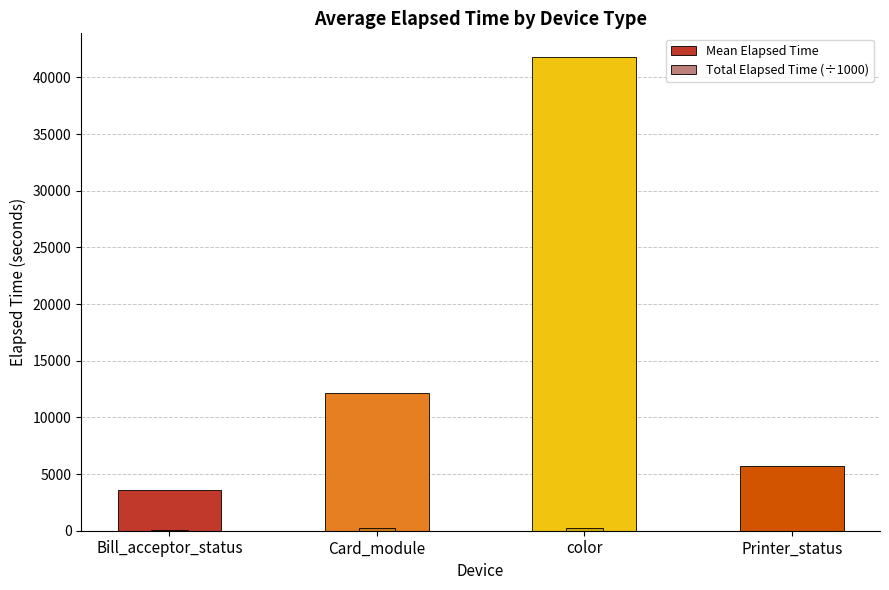

Does the chart contain stacked bars?

No